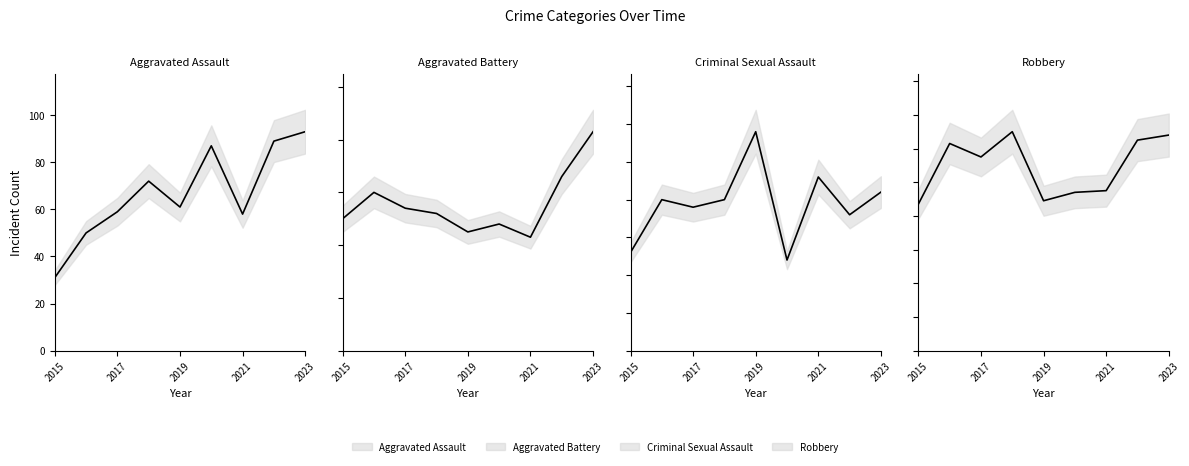

What is the sum of all Robbery values?

986